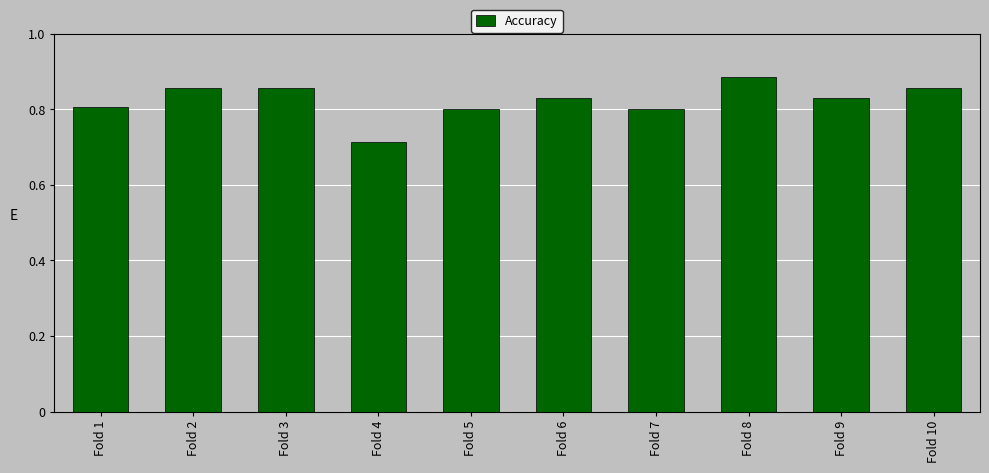

Is it true that the value at Fold 4 is 1.1?

False